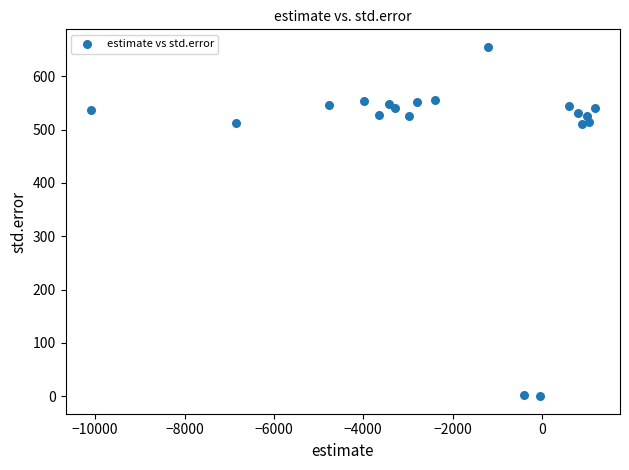

What is the range of Y values (max minus min)?

655.2